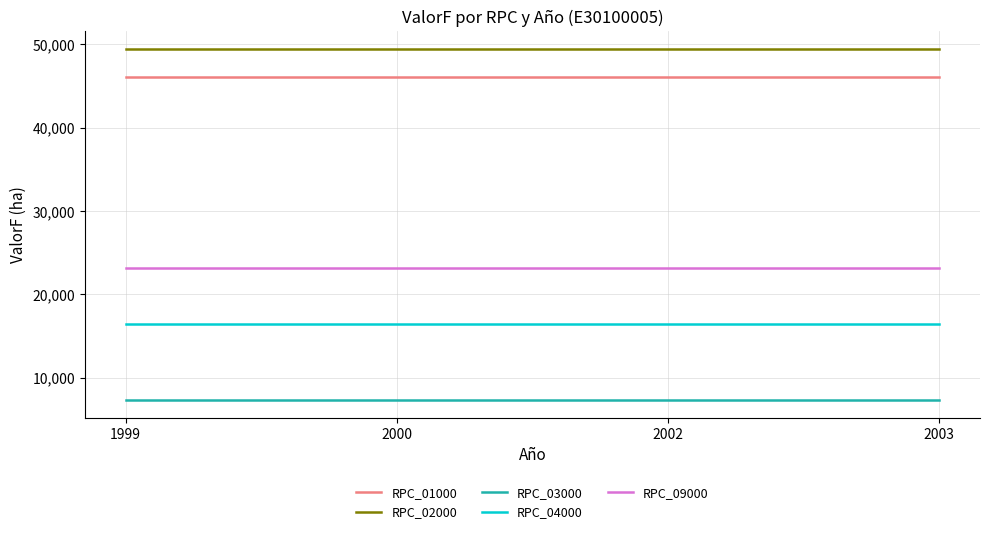

Reading right to left, list all the values displayed in this chart.

RPC_01000: 2003=46096.2	2002=46096.2	2000=46096.2	1999=46096.2
RPC_02000: 2003=49467.8	2002=49467.8	2000=49467.8	1999=49467.8
RPC_03000: 2003=7303.6	2002=7303.6	2000=7303.6	1999=7303.6
RPC_04000: 2003=16461.1	2002=16461.1	2000=16461.1	1999=16461.1
RPC_09000: 2003=23138.1	2002=23138.1	2000=23138.1	1999=23138.1